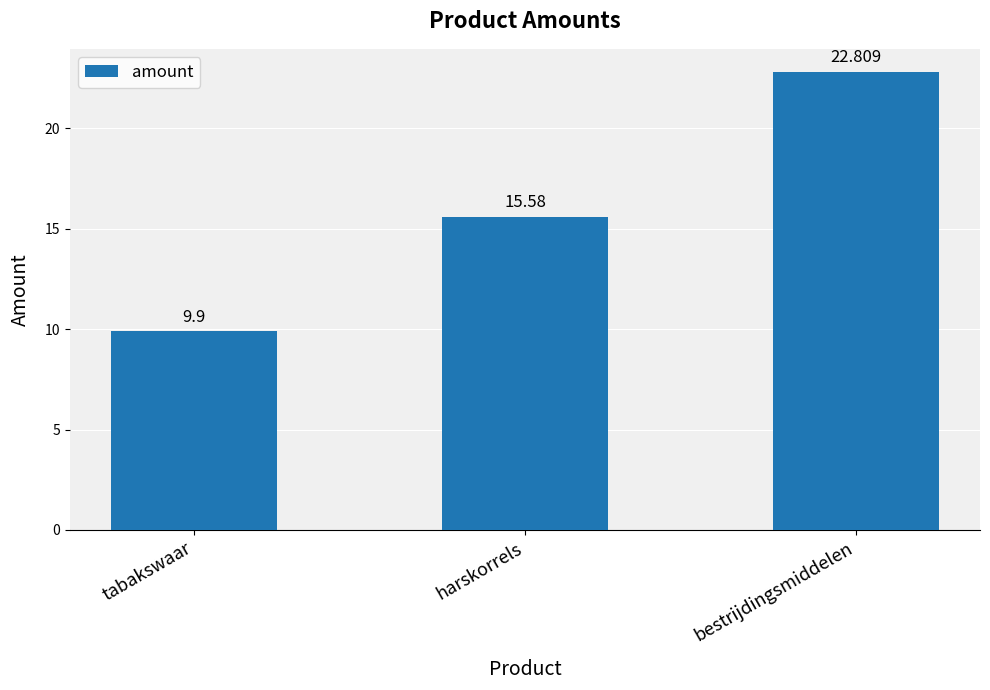

Approximately how many times larger is the value at harskorrels compared to bestrijdingsmiddelen?

0.7